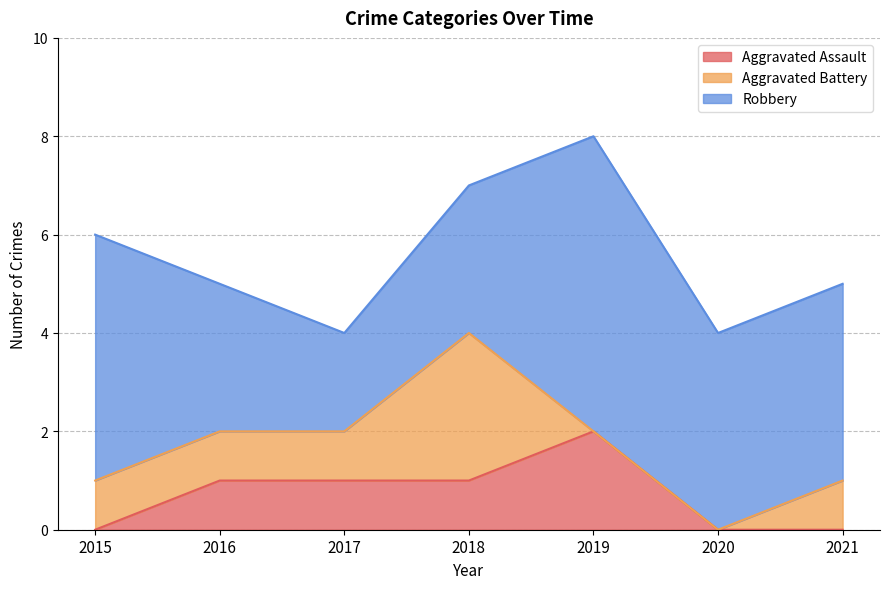

What is the difference between the Robbery values at 2019 and 2017?

4